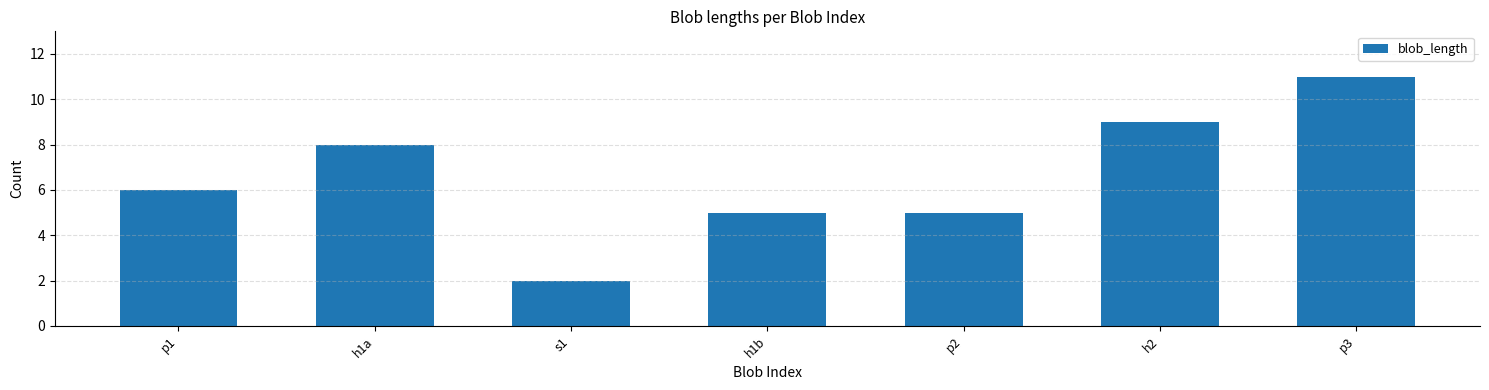

Which has a higher value, h1a or p1?

h1a